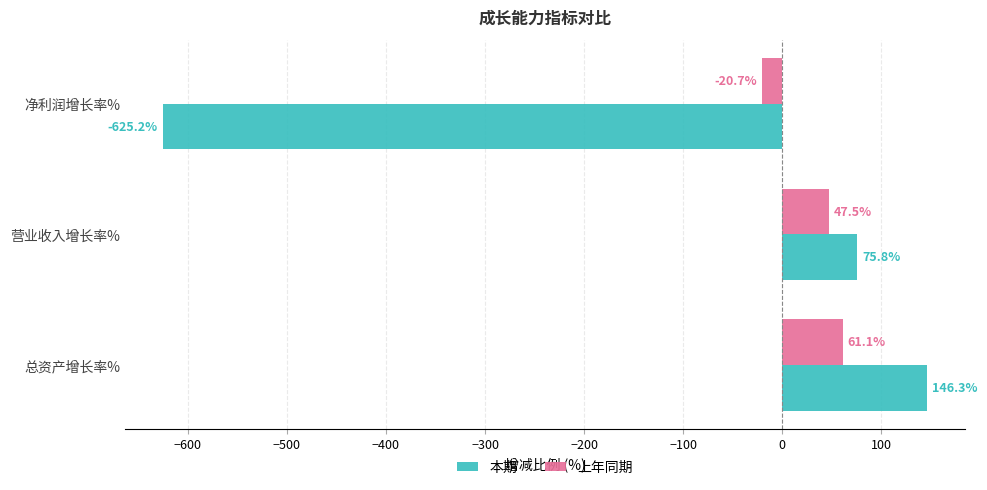

Which series has the largest total across all categories?

上年同期